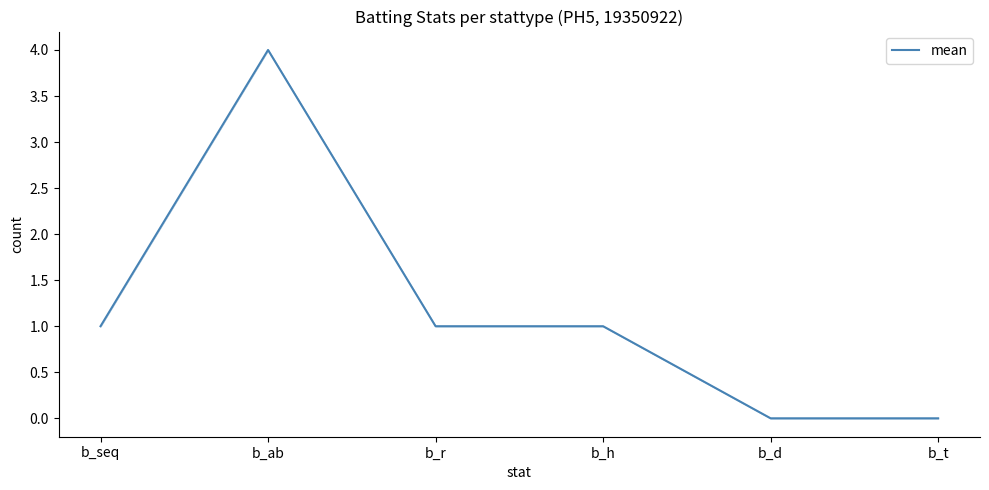

Does the chart display data point markers on the line(s)?

No